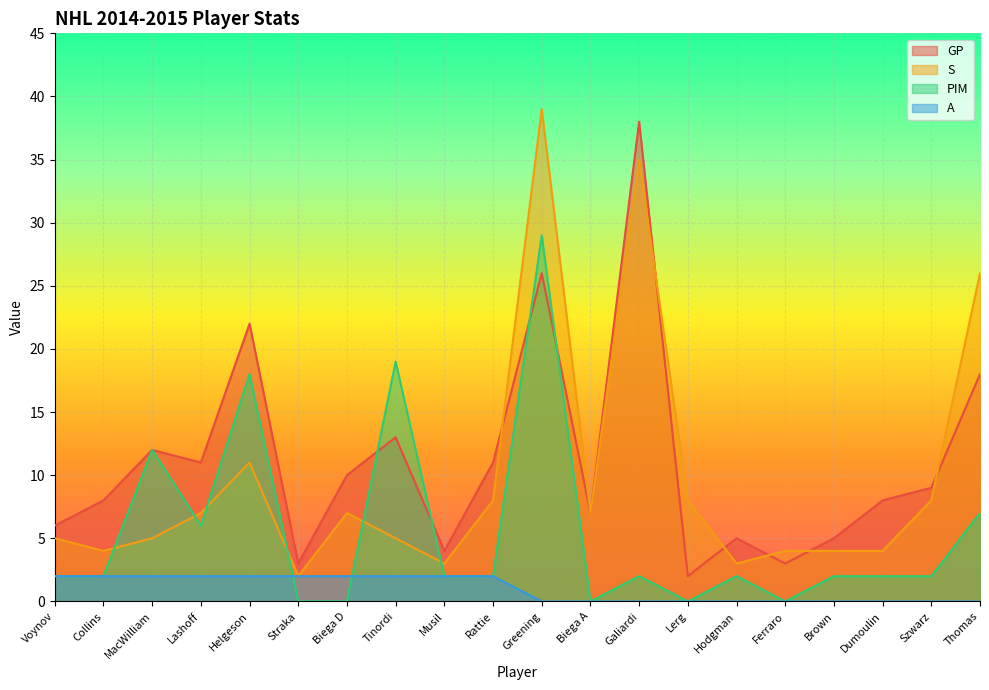

In PIM, how many points are higher than both neighbors (excluding endpoints)?

6